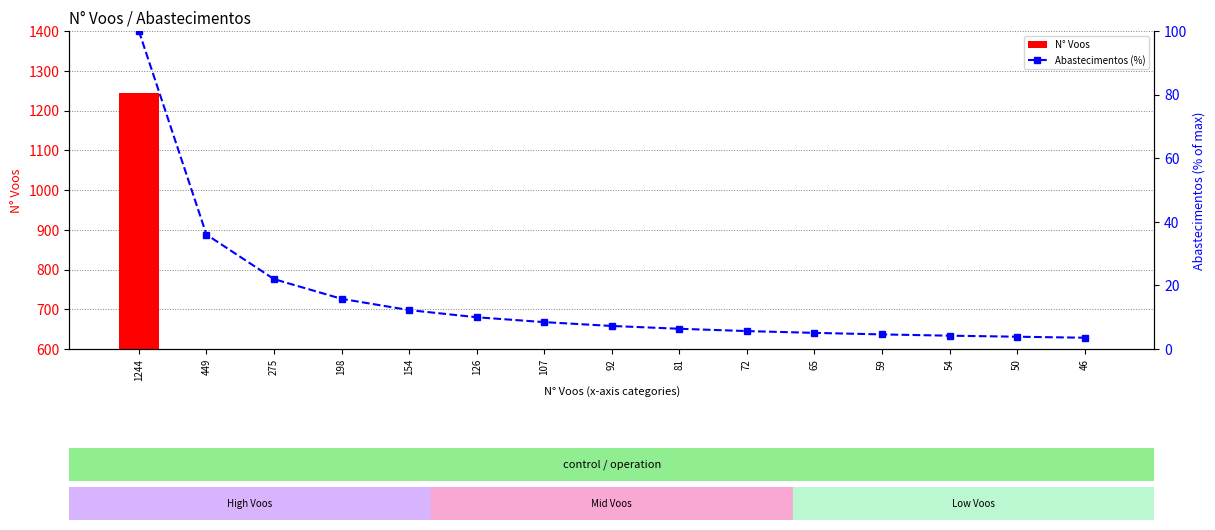

What are all the series names shown in the legend?

N° Voos, Abastecimentos (%)